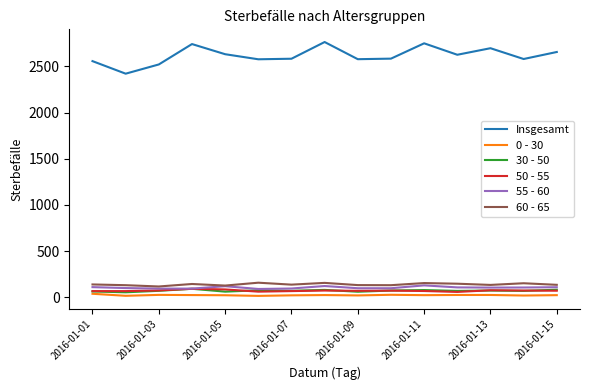

True or false: 60 - 65 and 0 - 30 intersect in this chart.

False